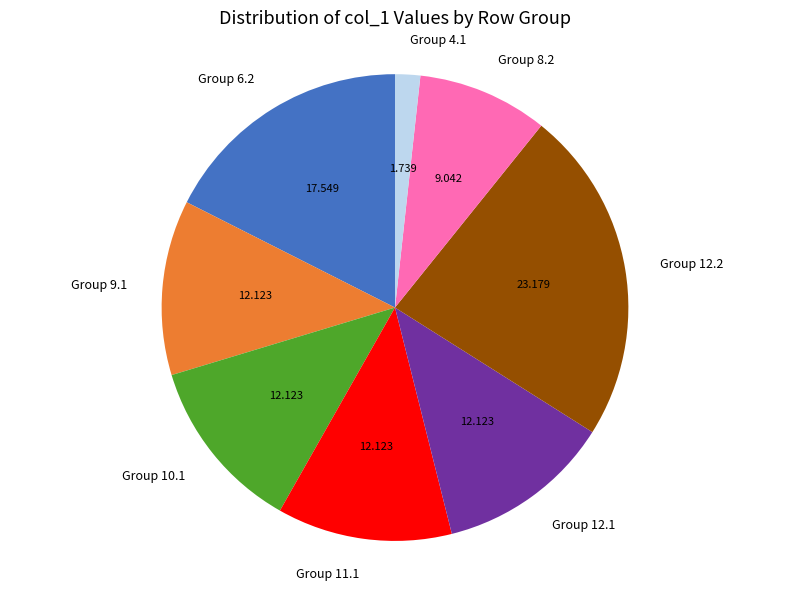

Is there a majority slice in this chart?

No